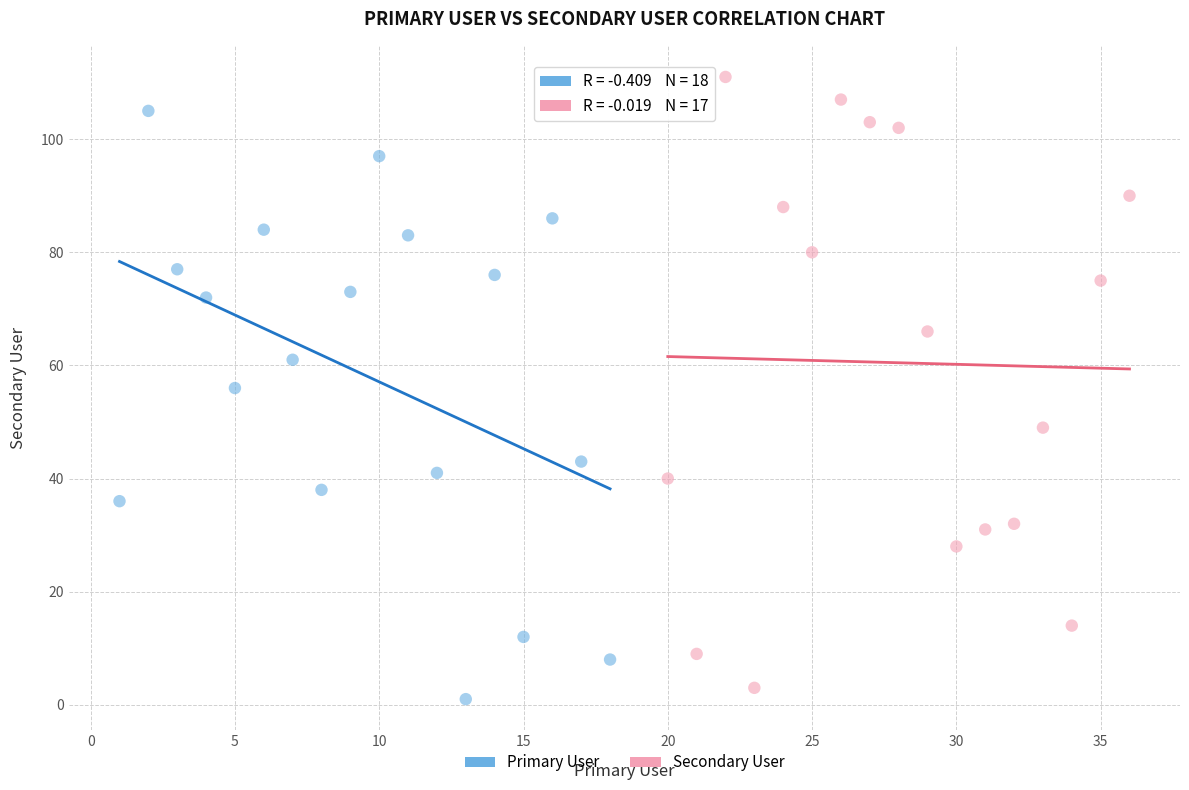

Which series has the widest spread of Y values?

Secondary User